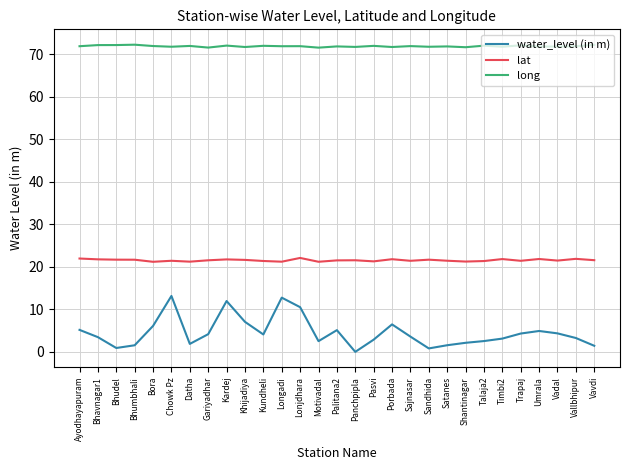

What position from the left is Shantinagar?

22